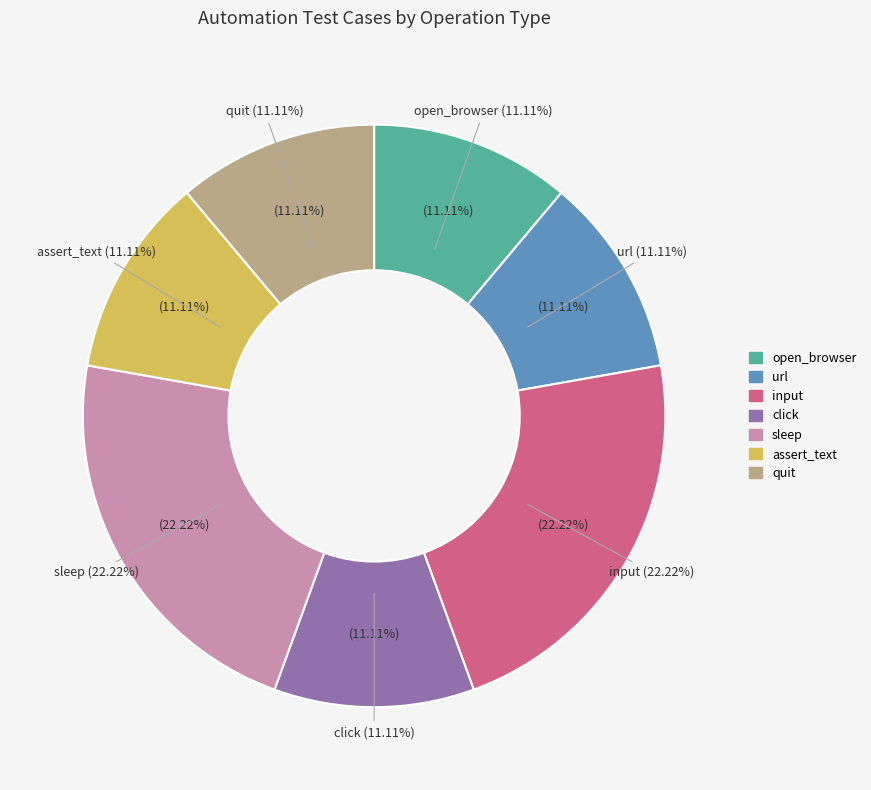

How much of the chart is everything except assert_text?

88.9%